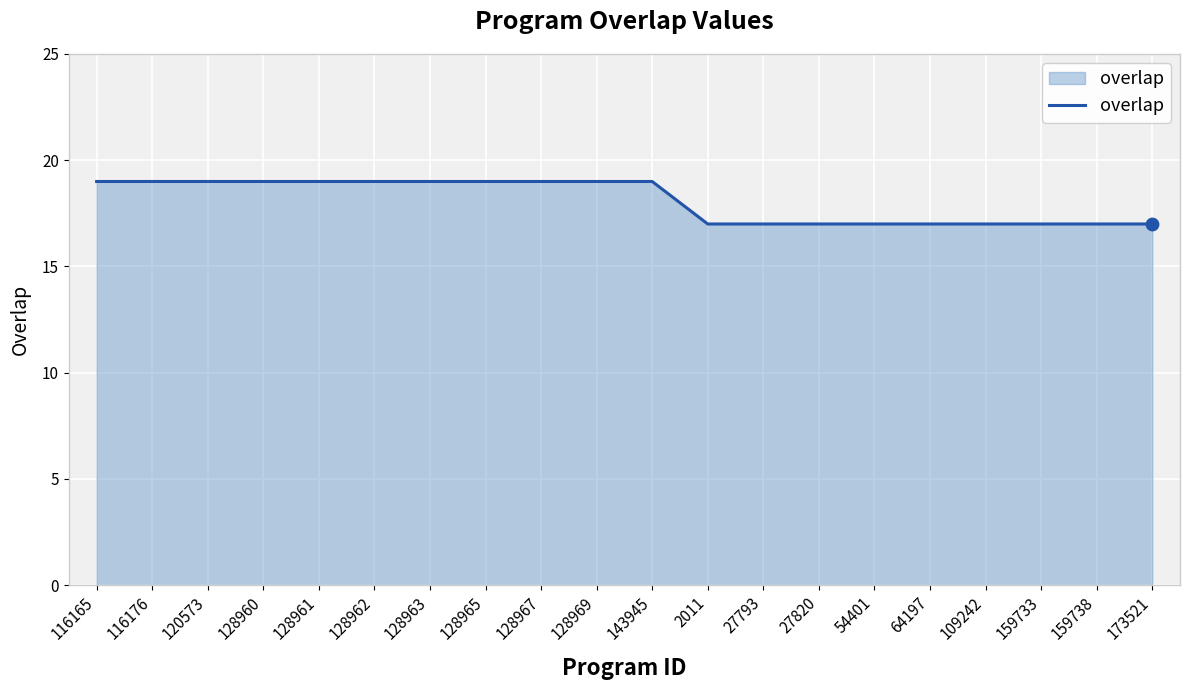

Approximately how many times larger is the value at 173521 compared to 120573?

0.9